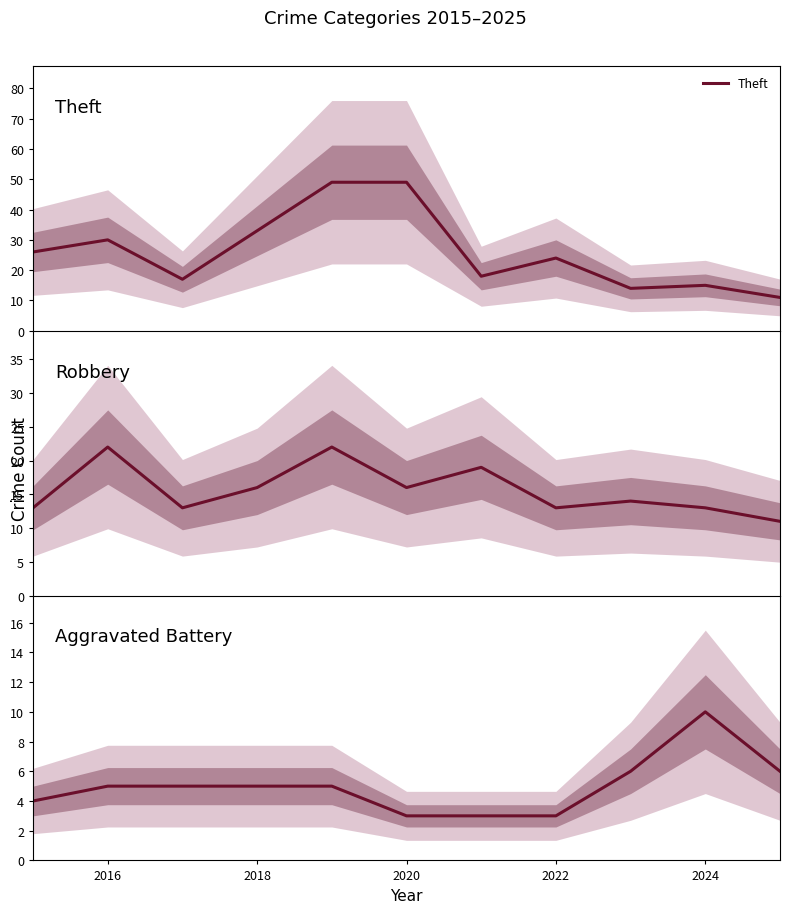

What is the maximum value for Theft?

49